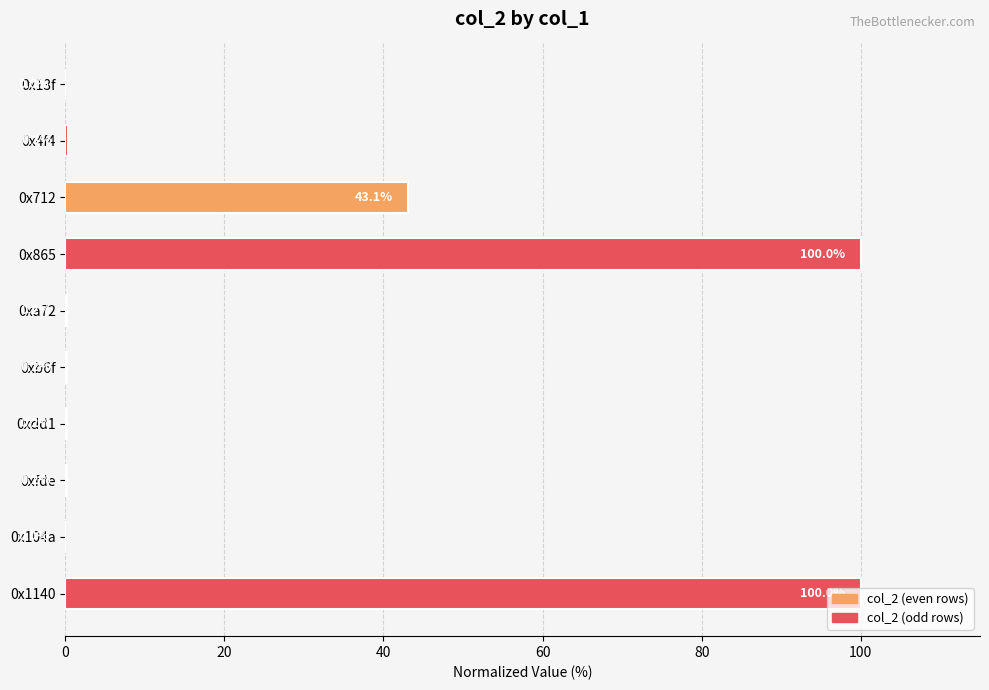

The value at 0xdd1 is 0.2. True or false?

True